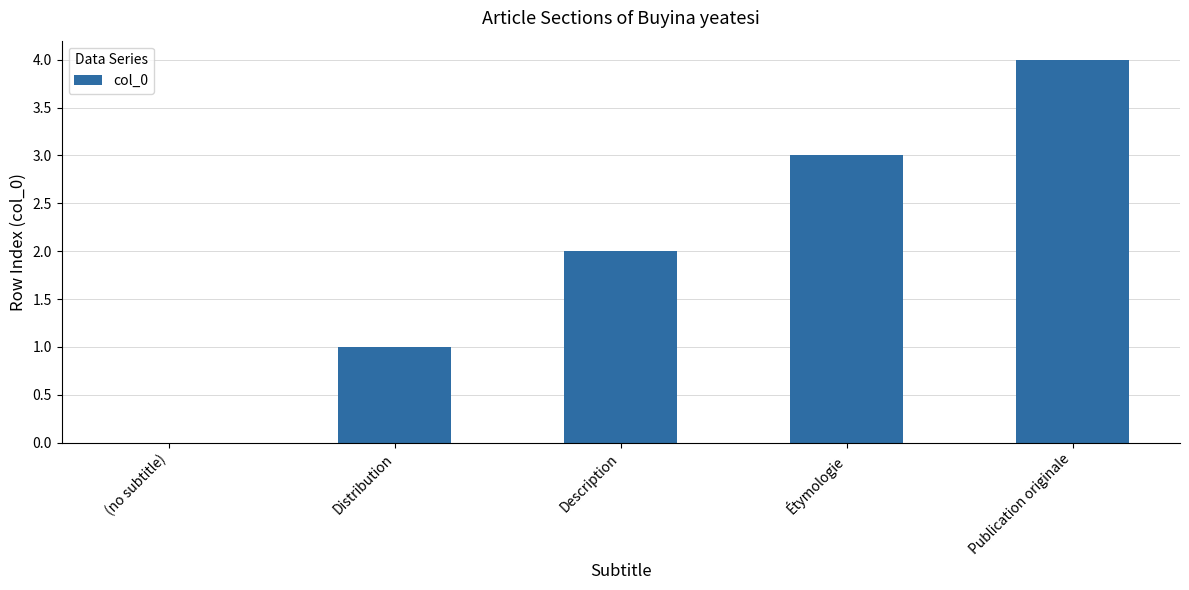

Count the number of categories in the chart.

5